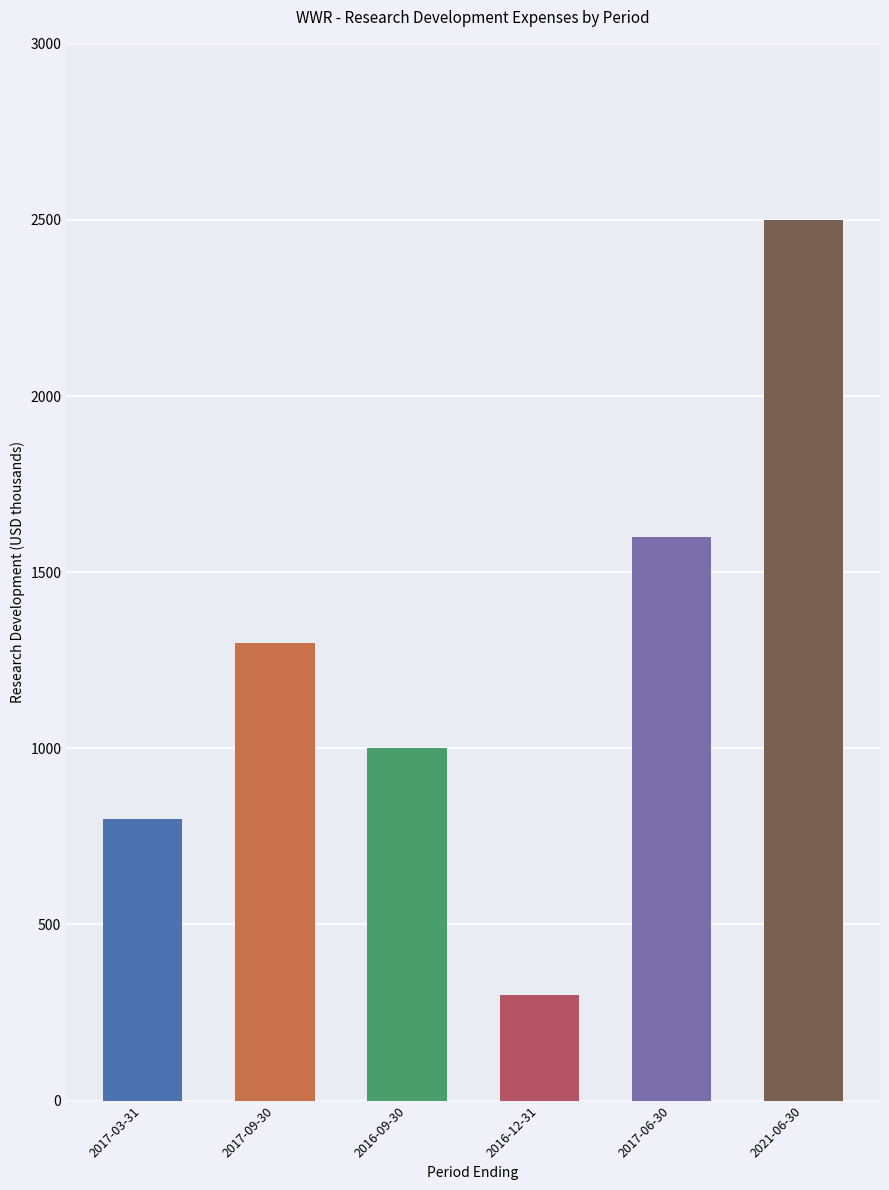

List the labels in order of value, largest first.

2021-06-30, 2017-06-30, 2017-09-30, 2016-09-30, 2017-03-31, 2016-12-31